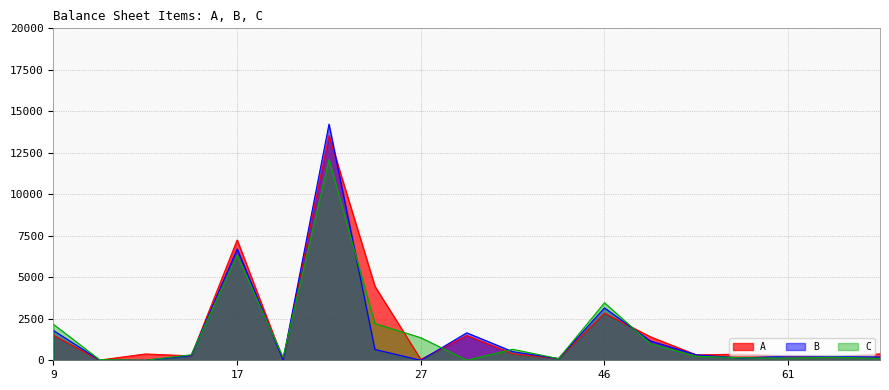

Rank the series at 16 from highest to lowest value.

C, B, A